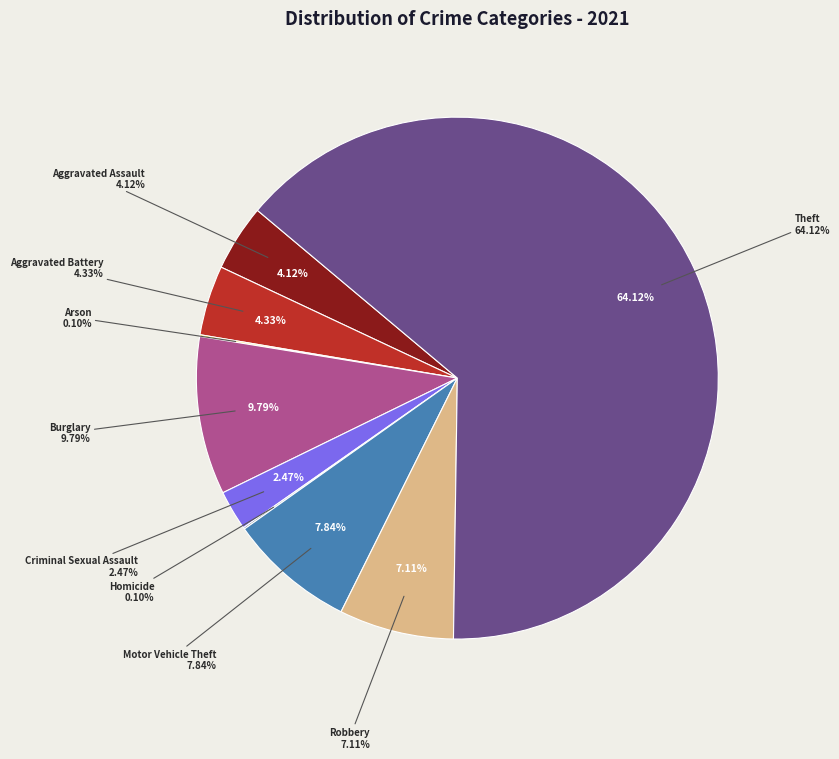

Rank the categories by value from highest to lowest.

Theft, Burglary, Motor Vehicle Theft, Robbery, Aggravated Battery, Aggravated Assault, Criminal Sexual Assault, Arson, Homicide